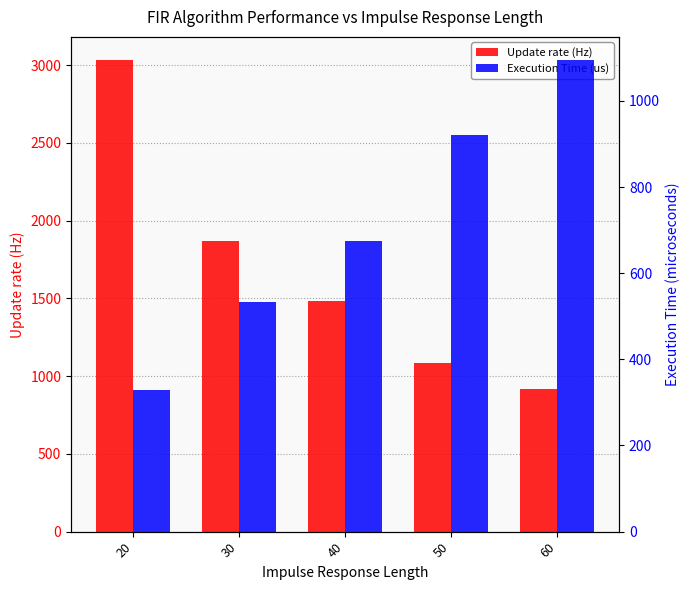

What is the difference between the maximum and minimum values in the Update rate (Hz) series?

2116